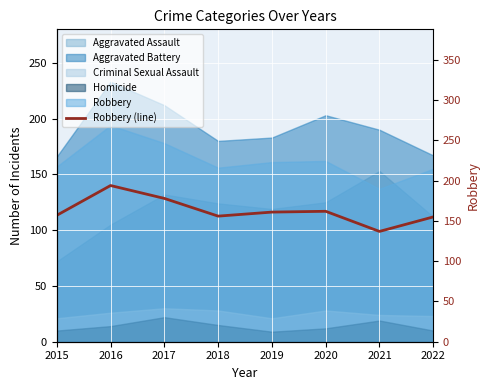

How many values exceed 161?

3